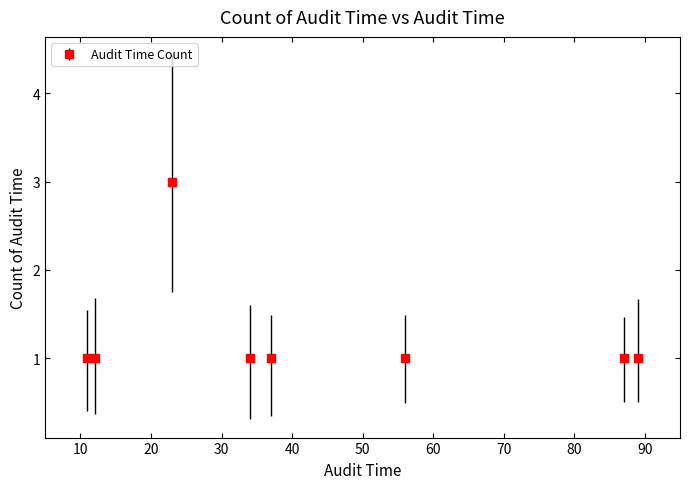

What is the greatest value displayed?

3